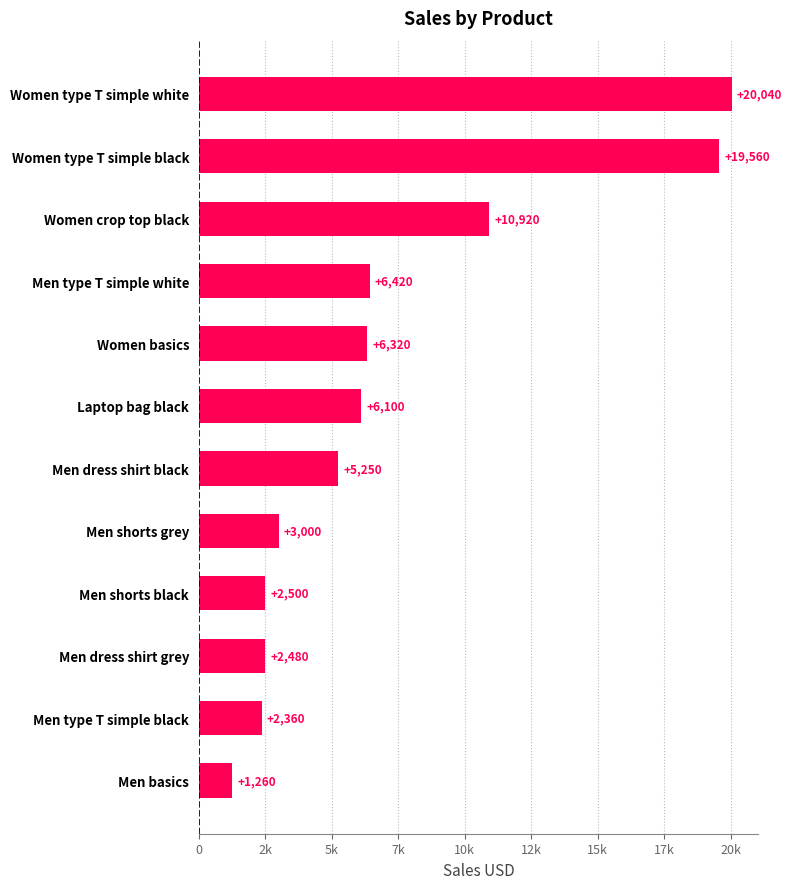

What is the difference between the second highest and minimum values?

18300